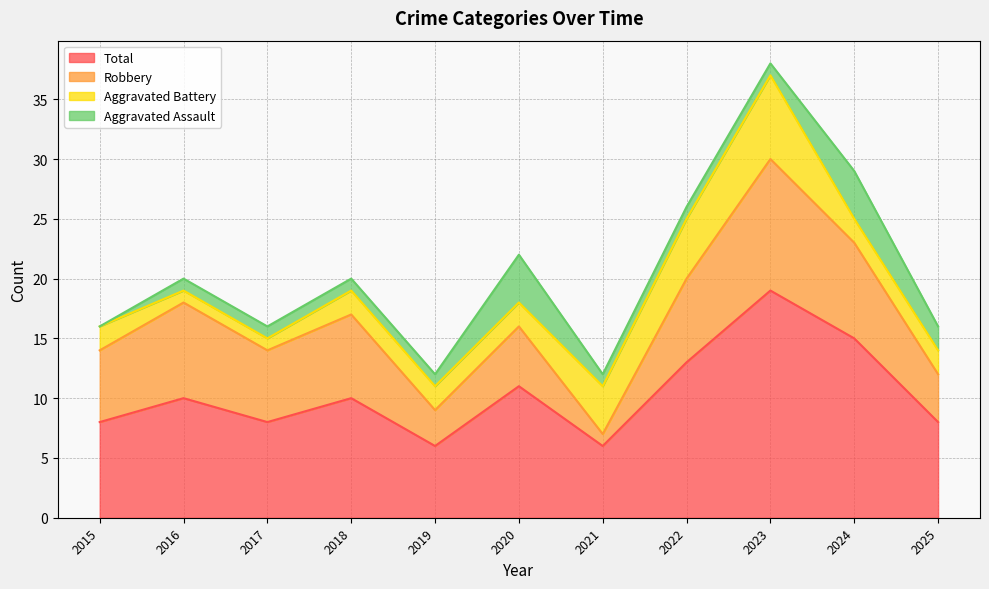

Which series changed the most between 2018 and 2019?

Robbery